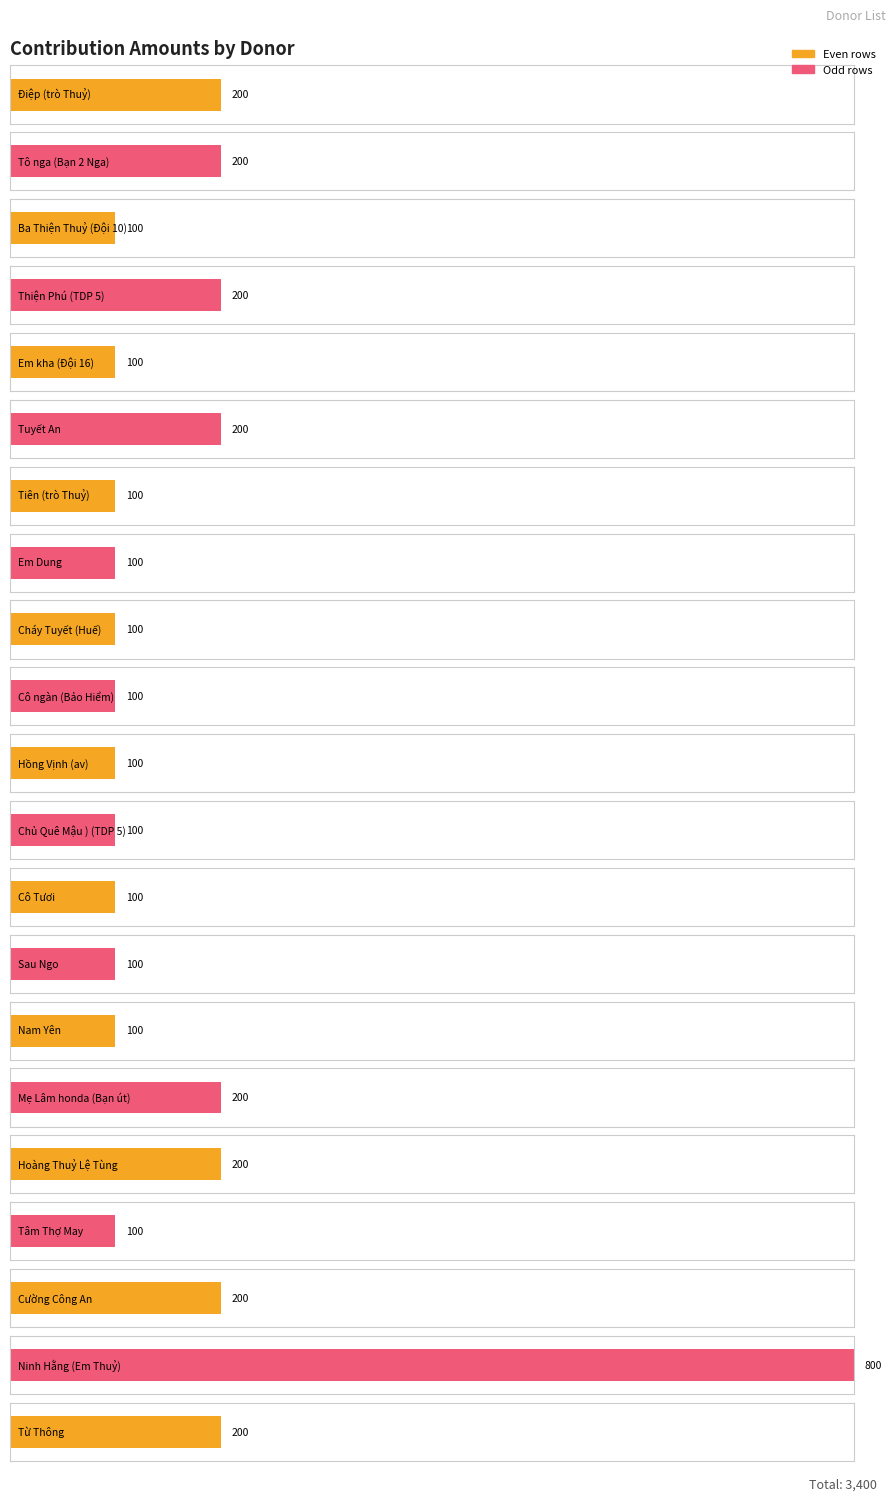

Rank the categories by value from lowest to highest.

Ba Thiện Thuỷ (Đội 10), Em kha (Đội 16), Tiên (trò Thuỷ), Em Dung, Cháy Tuyết (Huế), Cô ngàn (Bảo Hiểm), Hồng Vịnh (av), Chủ Quê Mậu ) (TDP 5), Cô Tươi, Sau Ngo, Nam Yên, Tâm Thợ May, Điệp (trò Thuỷ), Tô nga (Bạn 2 Nga), Thiện Phú (TDP 5), Tuyết An, Mẹ Lâm honda (Bạn út), Hoàng Thuỷ Lệ Tùng, Cường Công An, Từ Thông, Ninh Hằng (Em Thuỷ)